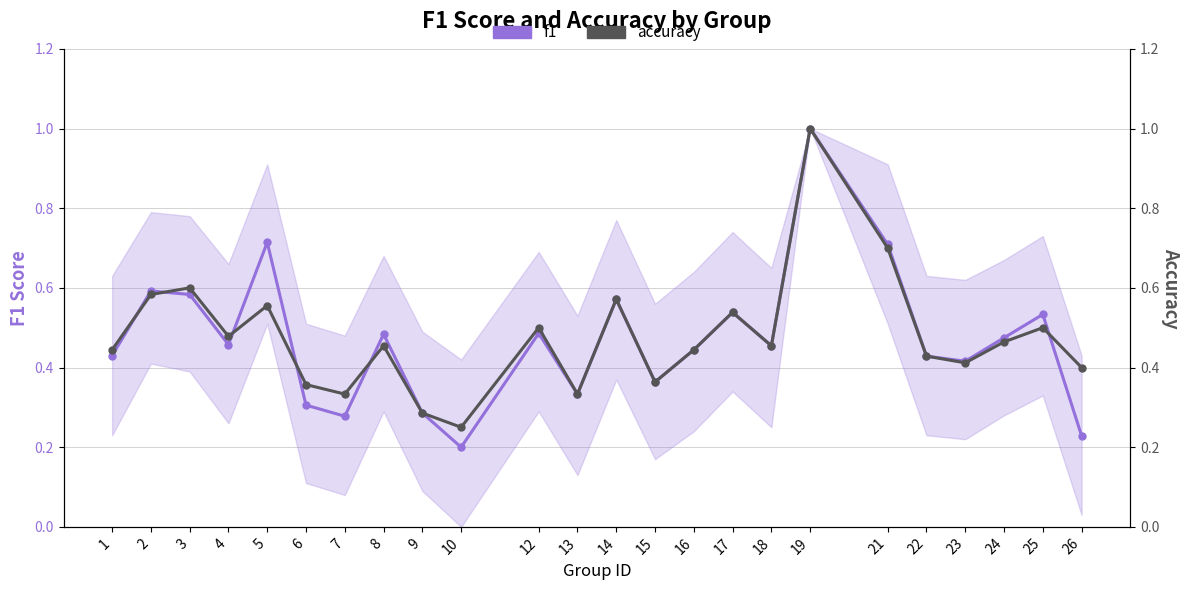

Which series changed the most between 2 and 22?

f1